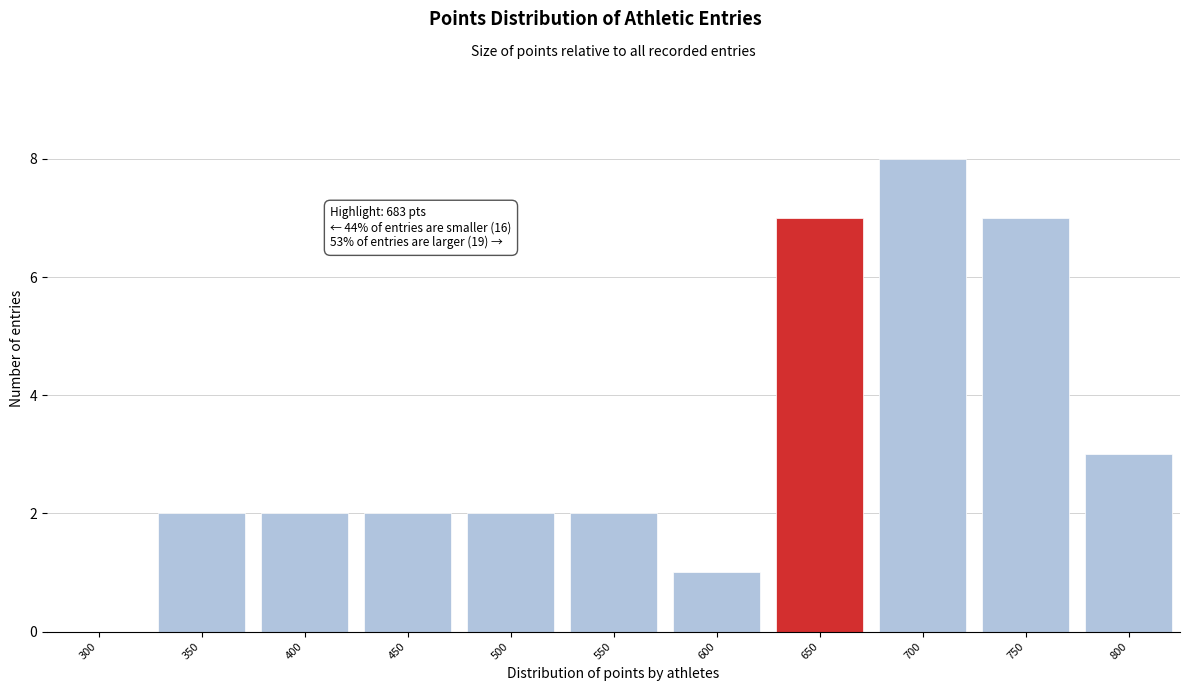

Reading left to right, transcribe all the data shown in this chart.

300=0	350=2	400=2	450=2	500=2	550=2	600=1	650=7	700=8	750=7	800=3